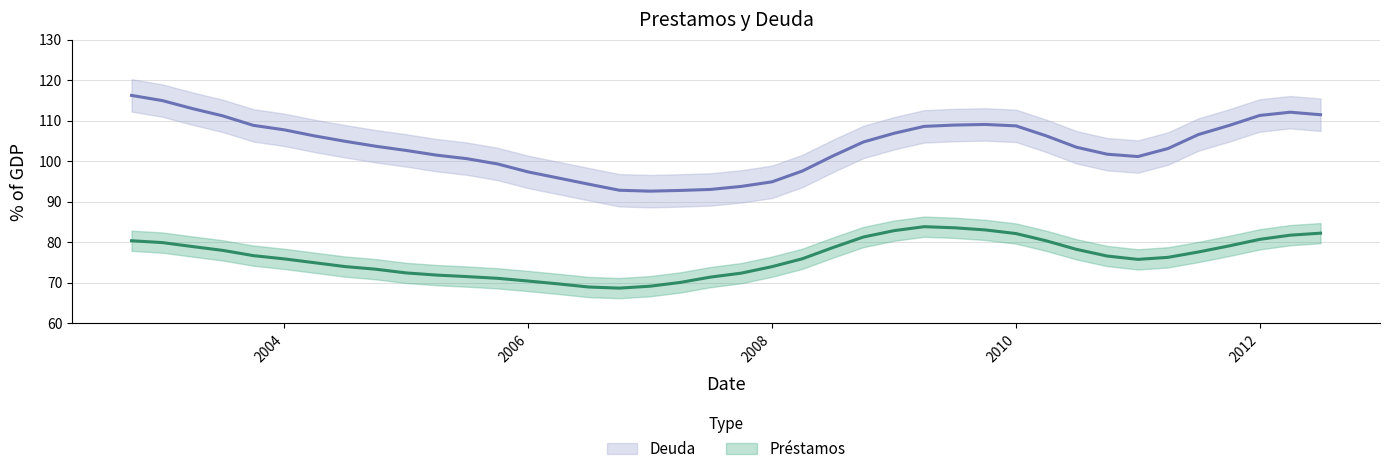

True or false: the data has more than 1 interior local peaks.

False